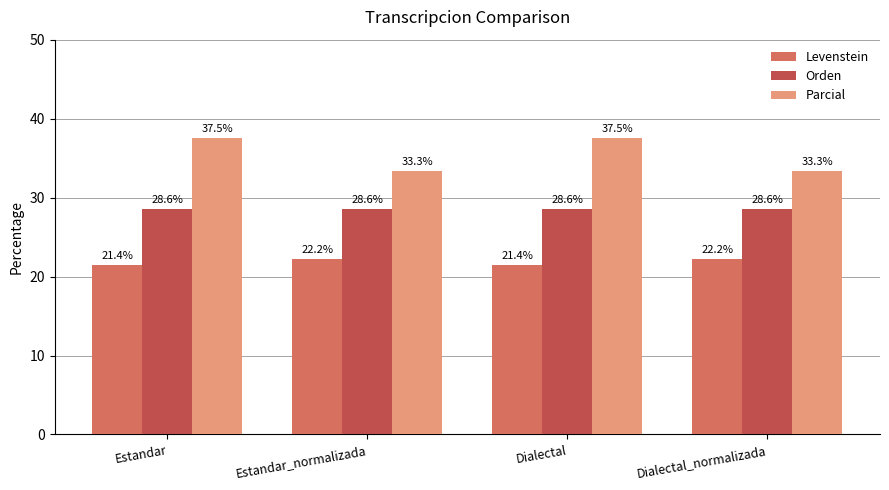

At Estandar_normalizada, list the series in order from smallest to largest.

Levenstein, Orden, Parcial